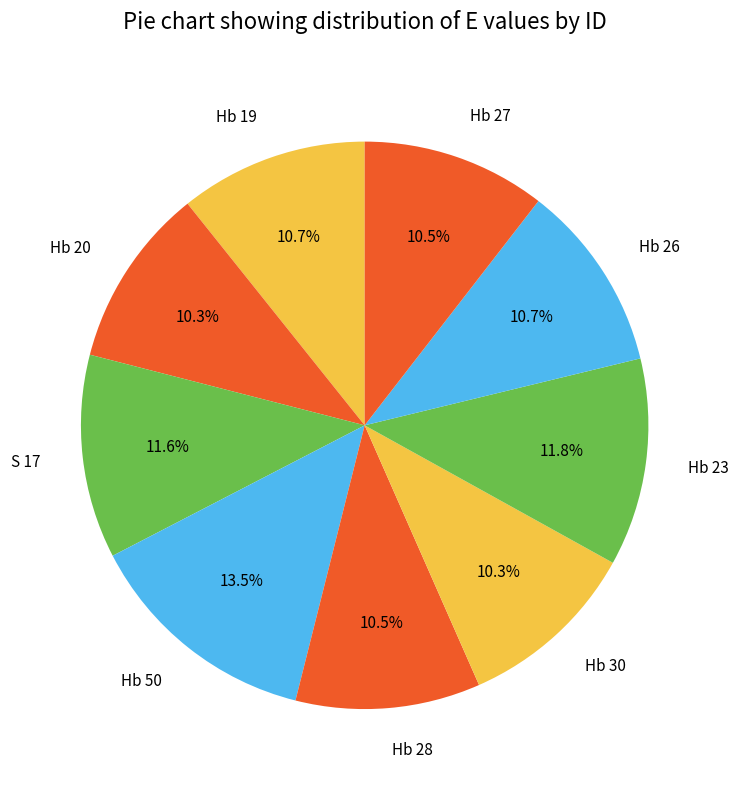

Approximately how many times larger is the value at S 17 compared to Hb 26?

1.1